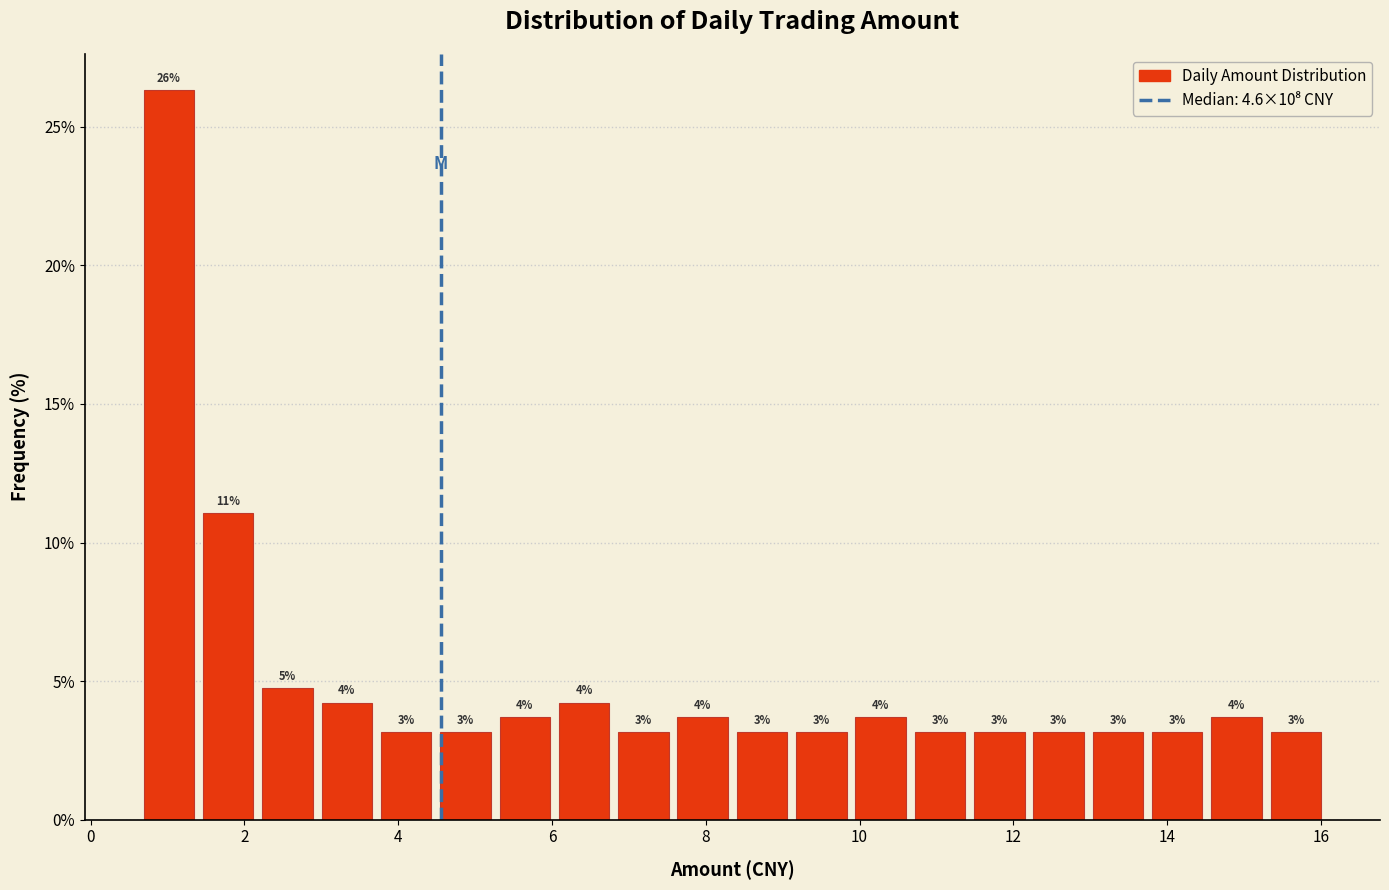

Around what value on the x-axis is the tallest bar? Give the approximate position of its centre, as read against the axis.

1.0